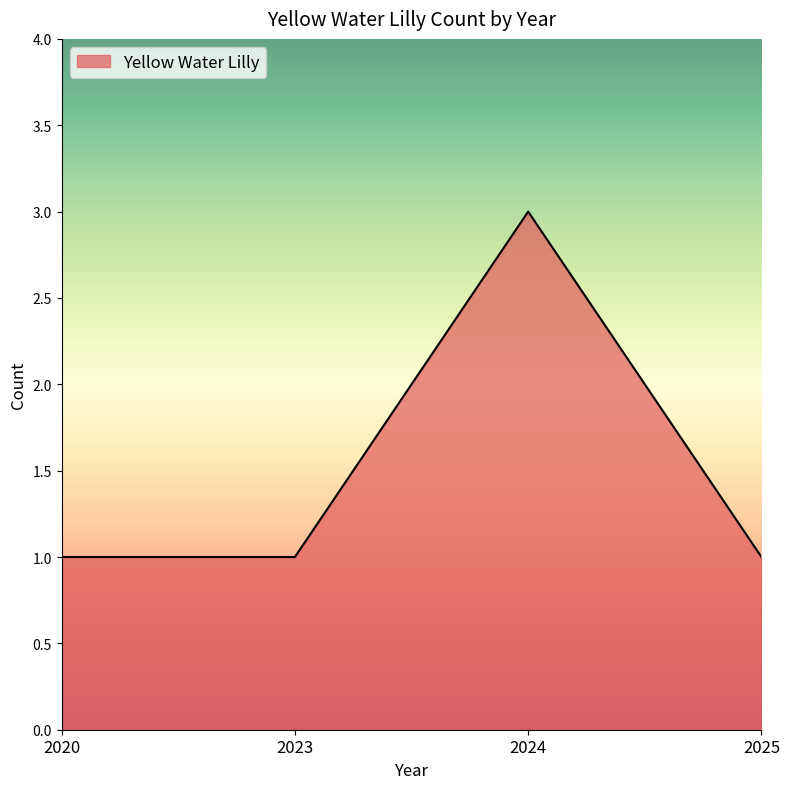

True or false: the data shows 1 at 2025.

True